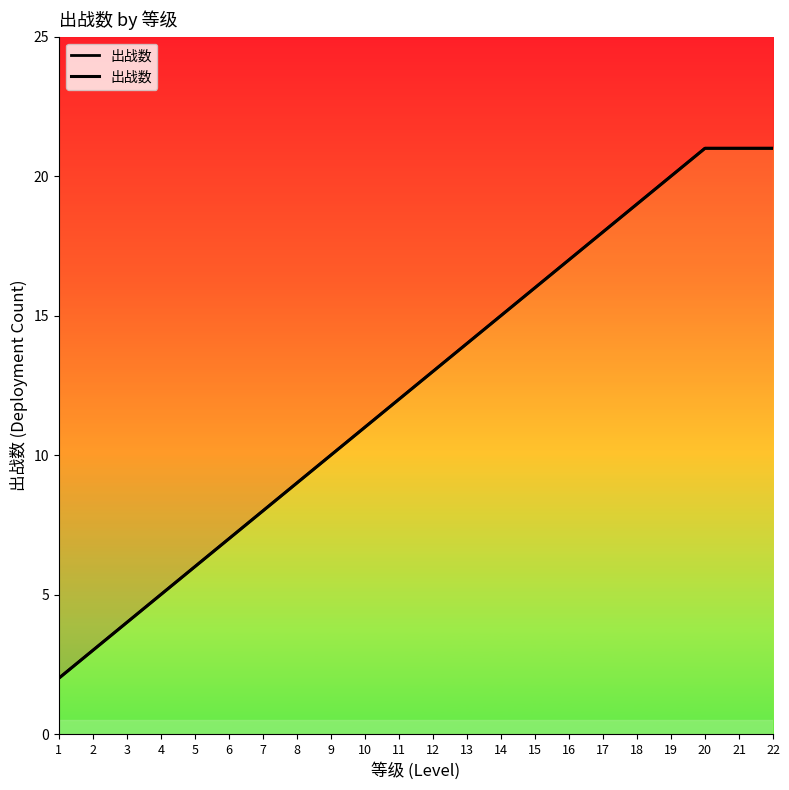

Which label corresponds to the largest value in the chart?

20